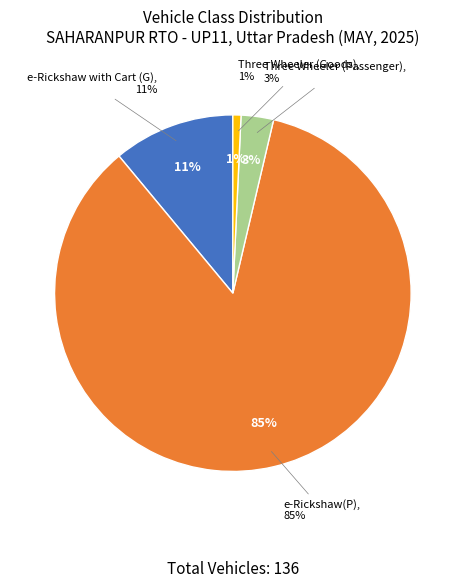

The e-Rickshaw with Cart (G) slice represents 11% of the pie. True or false?

True